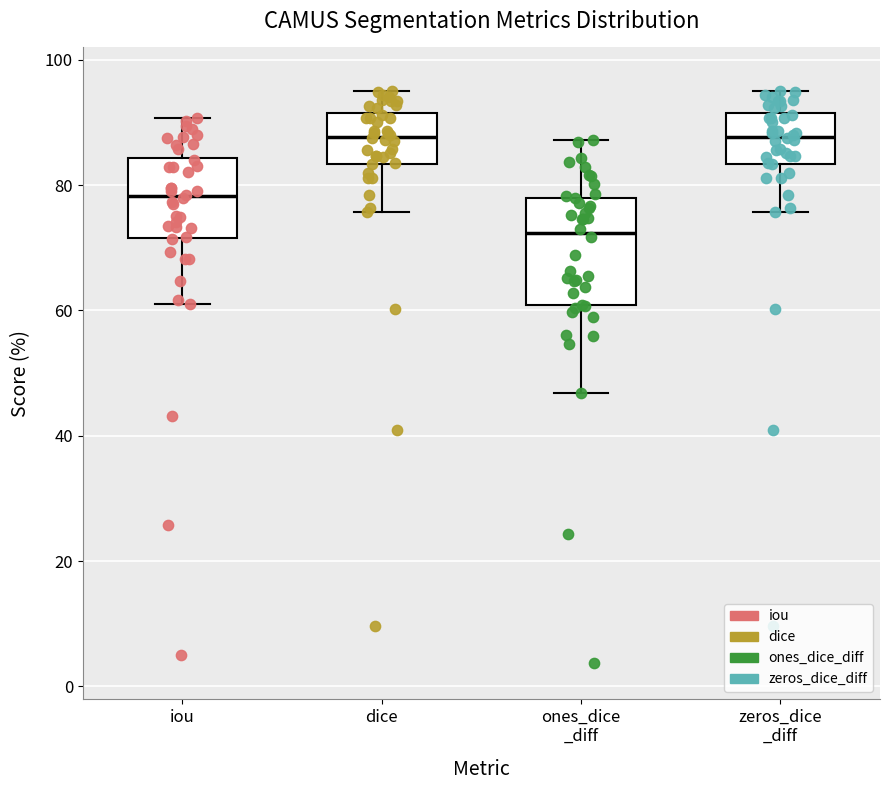

Reading left to right, transcribe this box plot: for each box, give where its median line is, the range the box spans, and where its two whiskers end, as read against the y-axis. The values are not printed on the chart, so give them approximately, as read against the axis.

iou: median 78, box 72 to 84, whiskers 60 to 90
dice: median 88, box 84 to 92, whiskers 76 to 96
ones_dice _diff: median 72, box 60 to 78, whiskers 46 to 88
zeros_dice _diff: median 88, box 84 to 92, whiskers 76 to 96